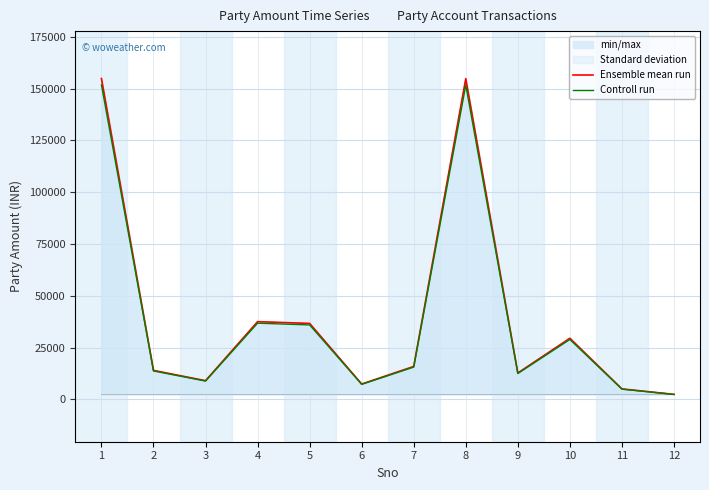

What is the spread (max minus min) of values at 4?

749.7